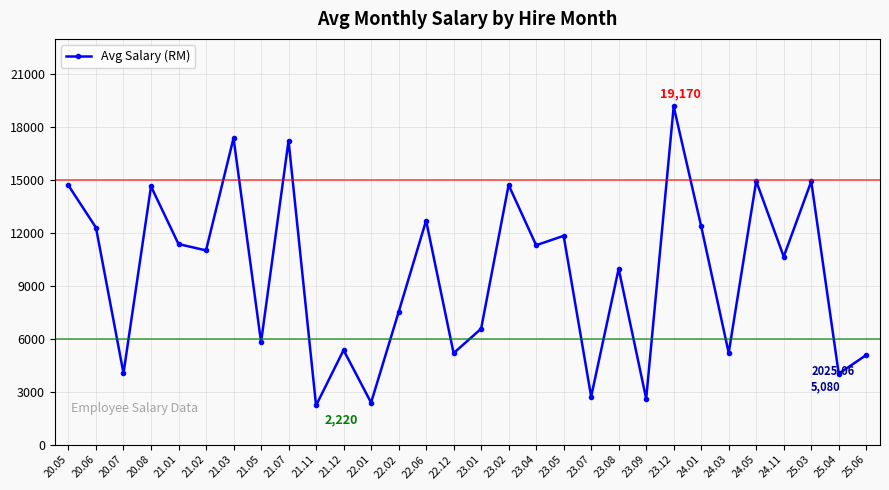

How many series are shown in this chart?

1